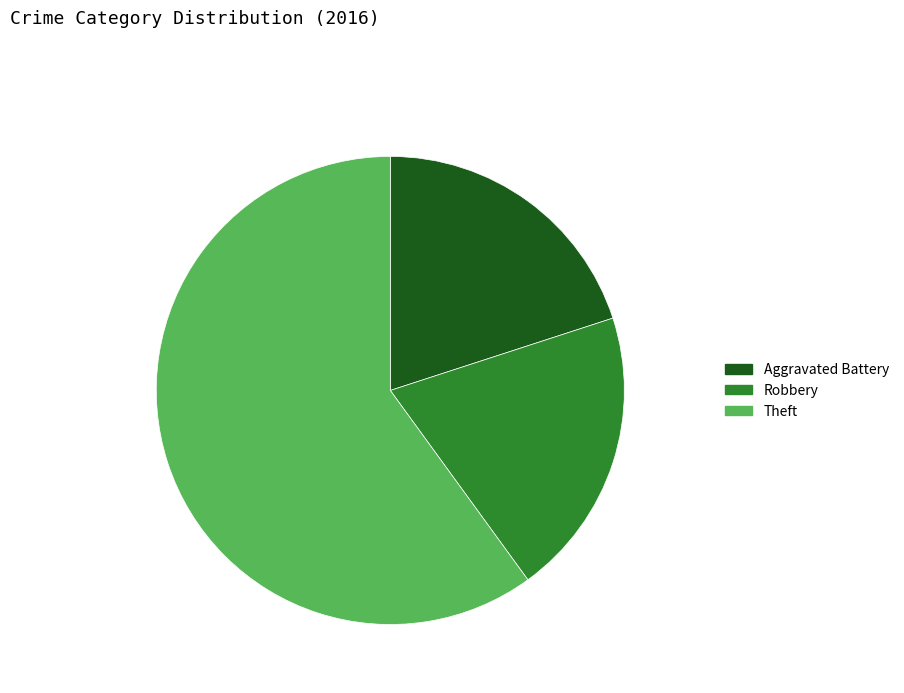

Which slice is the largest?

Theft